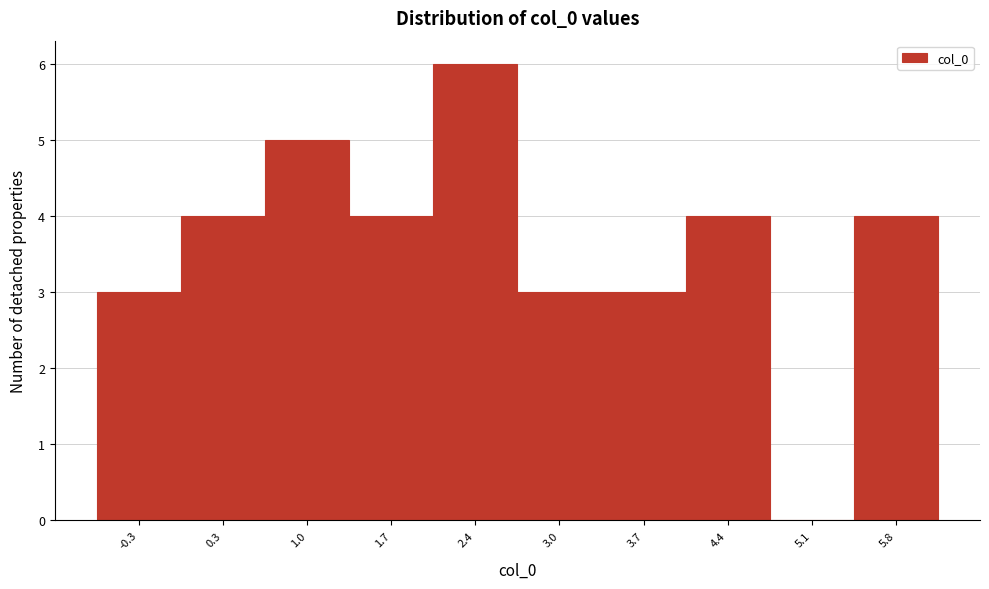

Reading right to left, extract all data points from this chart.

5.8=4	5.1=0	4.4=4	3.7=3	3.0=3	2.4=6	1.7=4	1.0=5	0.3=4	-0.3=3